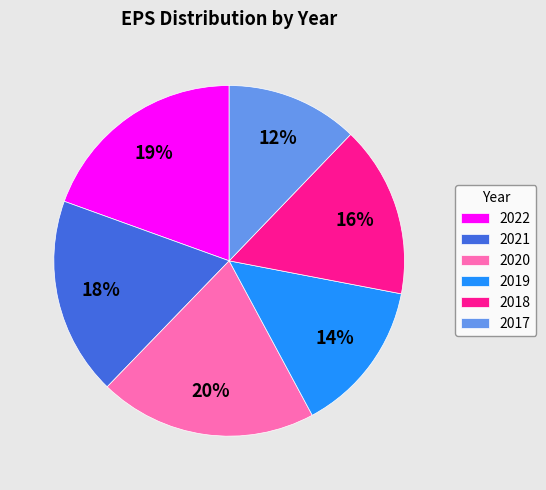

Between 2022 and 2019, which is larger?

2022